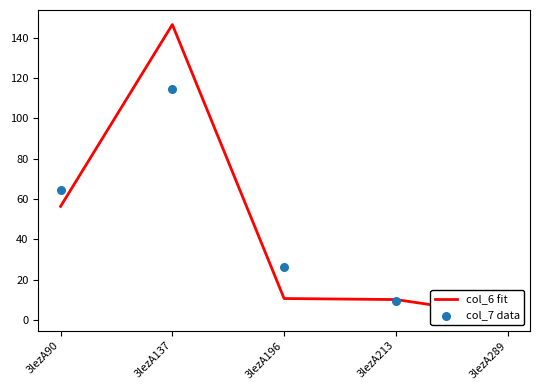

What is the total value across all series at 3lezA289?

4.2